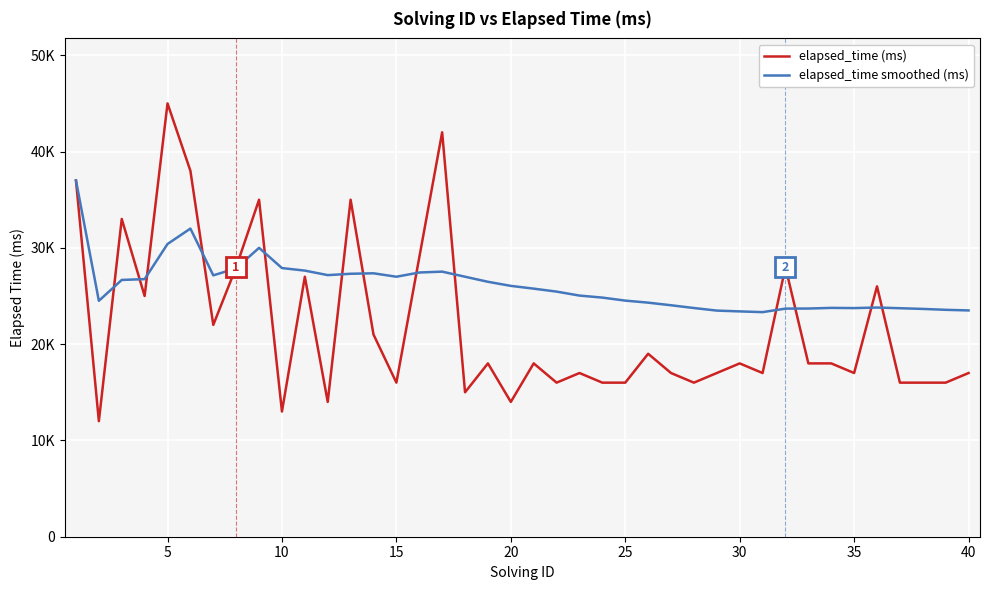

Does the chart display data point markers on the line(s)?

No